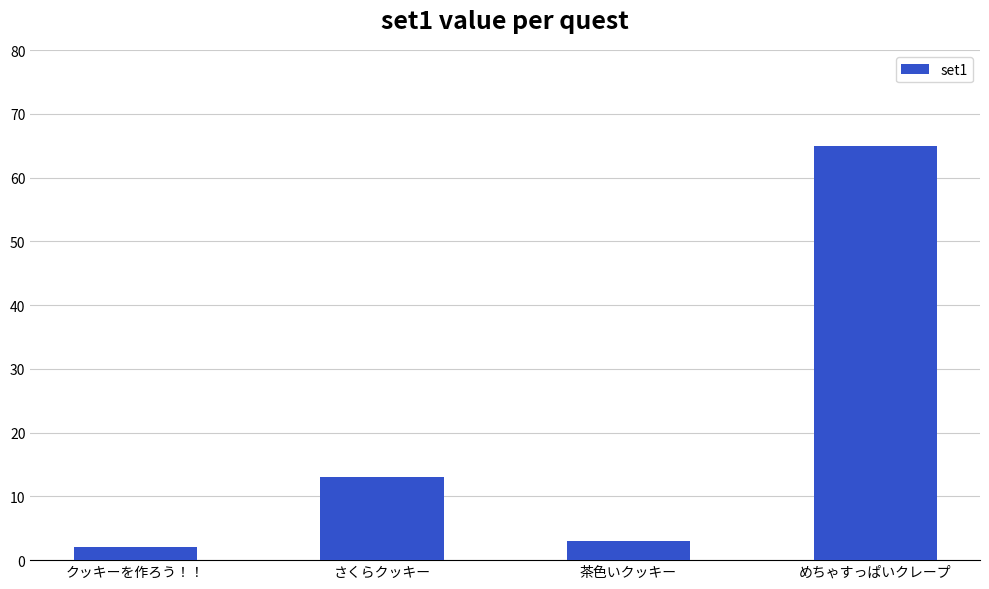

Reading left to right, extract all data points from this chart.

2	13	3	65